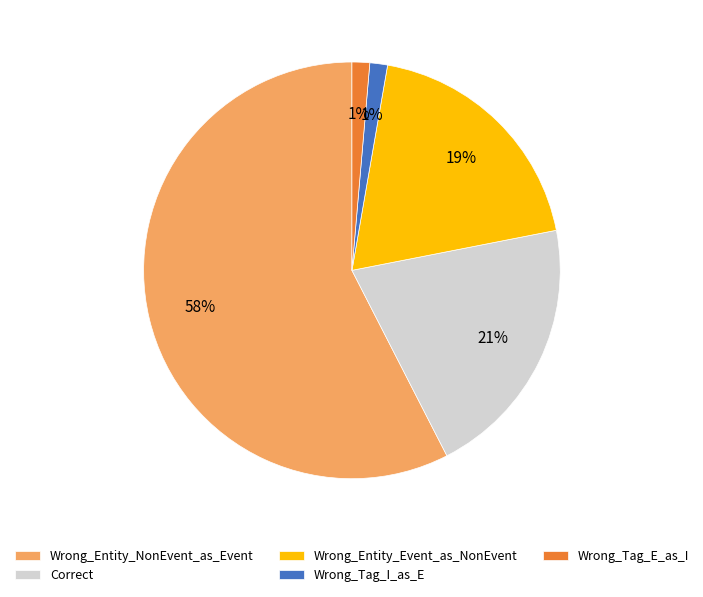

Does Wrong_Entity_NonEvent_as_Event account for over 50% of the chart?

Yes